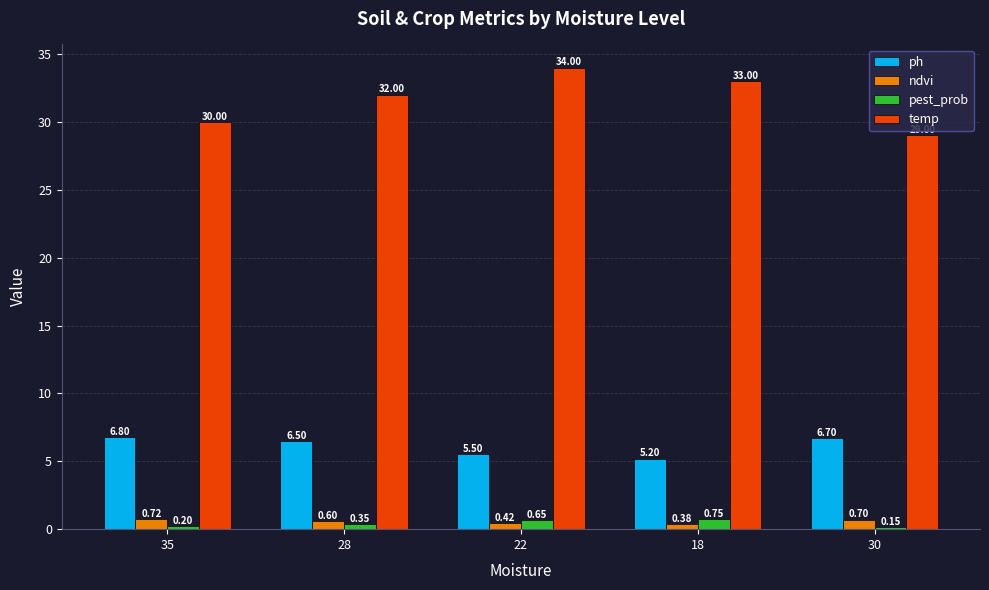

At how many categories does at least one series exceed 1?

5